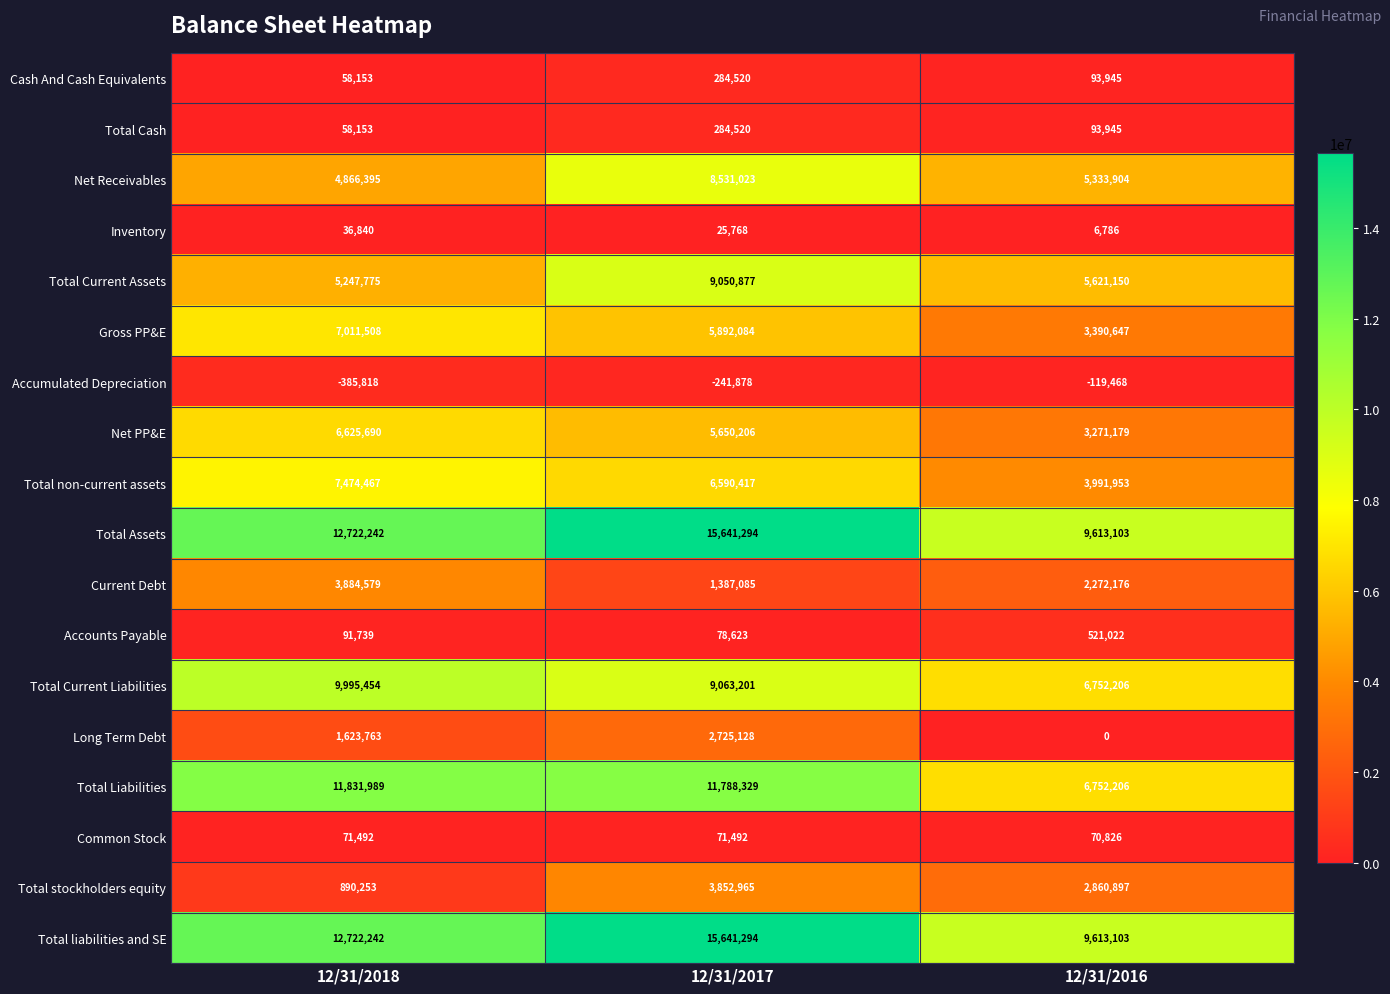

What is the maximum value shown in the chart?

15641294